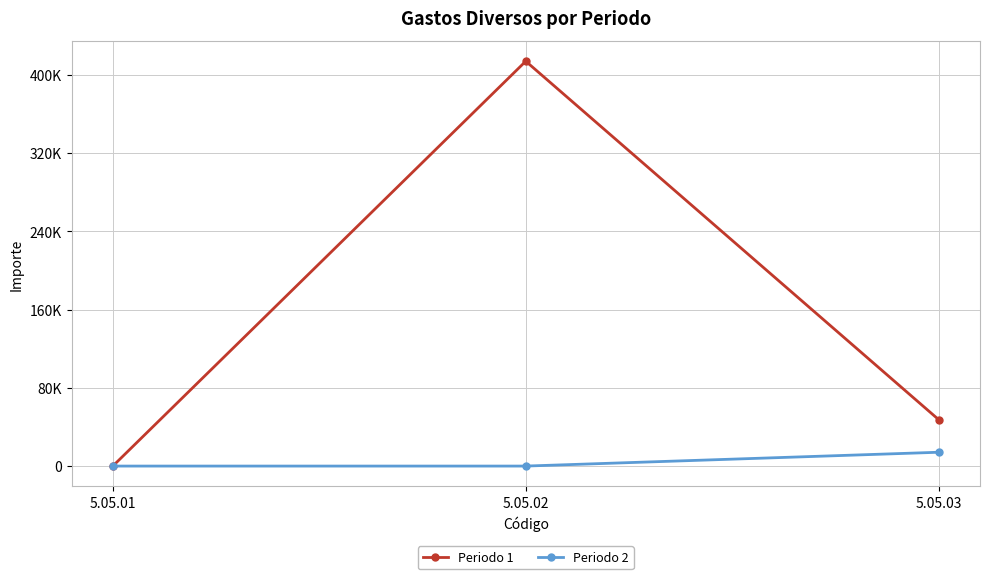

At which label does Periodo 2 reach its peak?

5.05.03